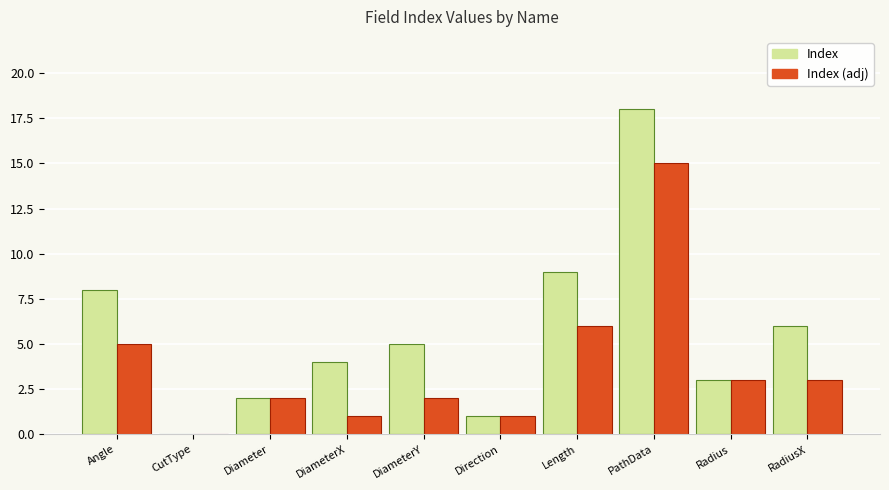

Which series has the largest total across all categories?

Index